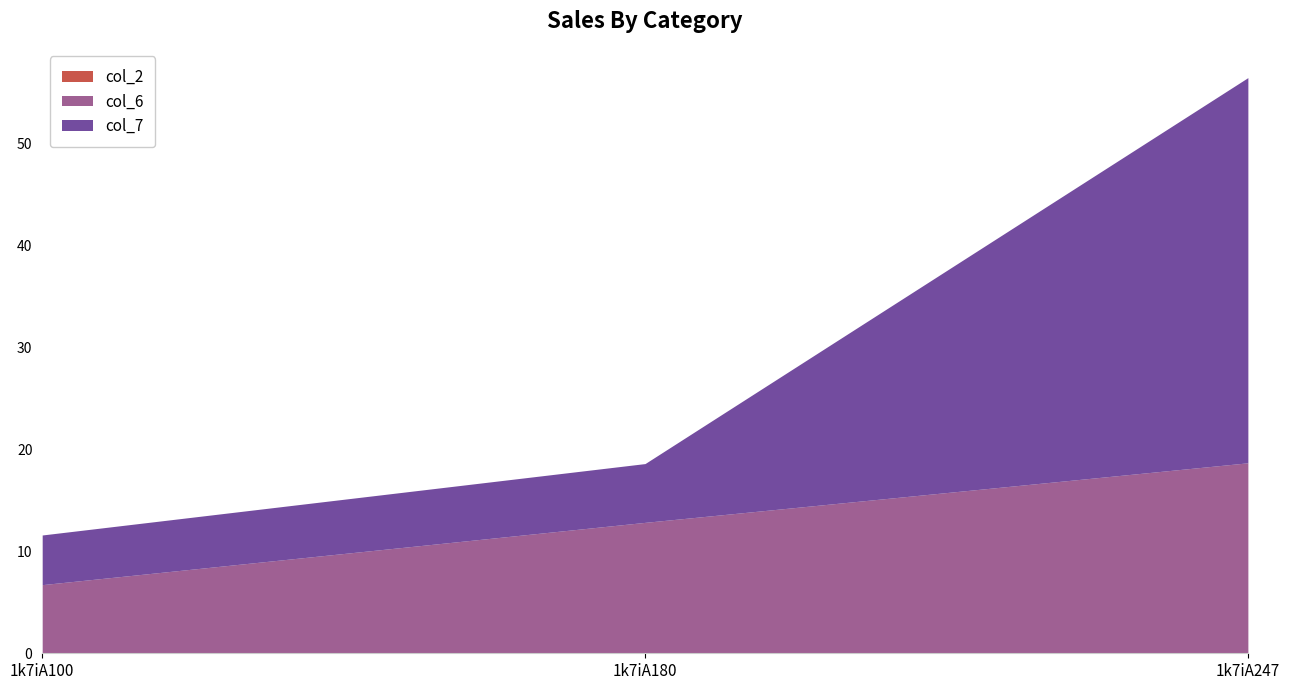

At which label does col_7 first exceed 5?

1k7iA180